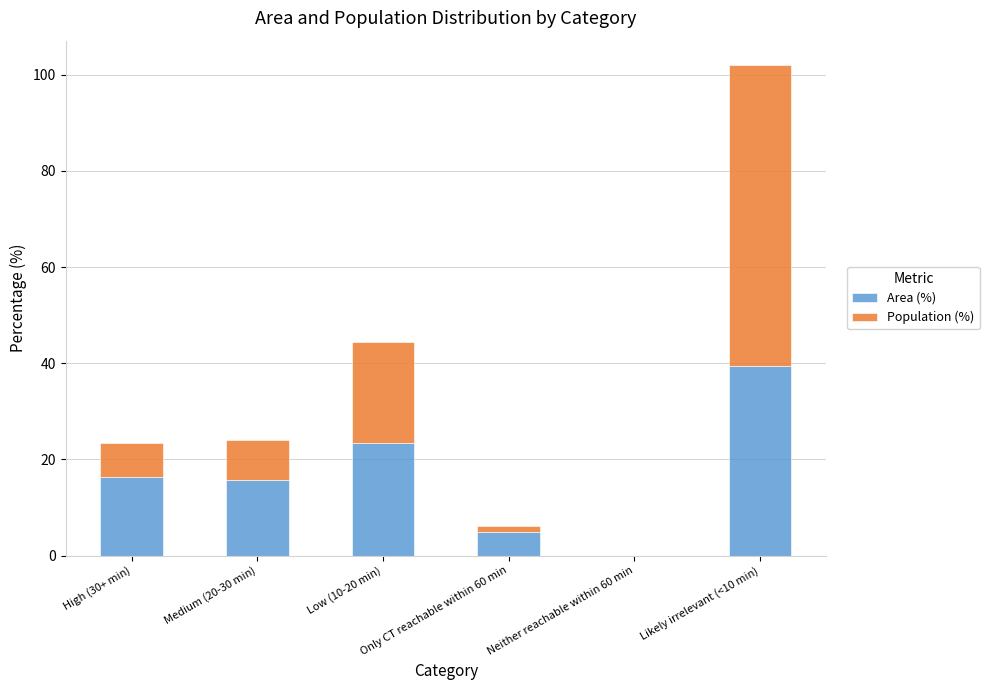

What is the highest value of the Area (%) series?

39.4